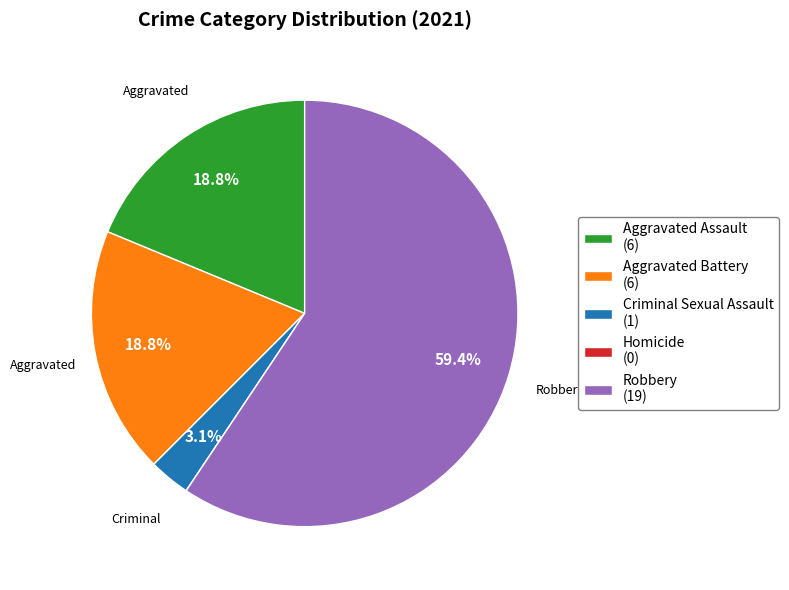

What is the largest slice in the pie chart?

Robbery (19)